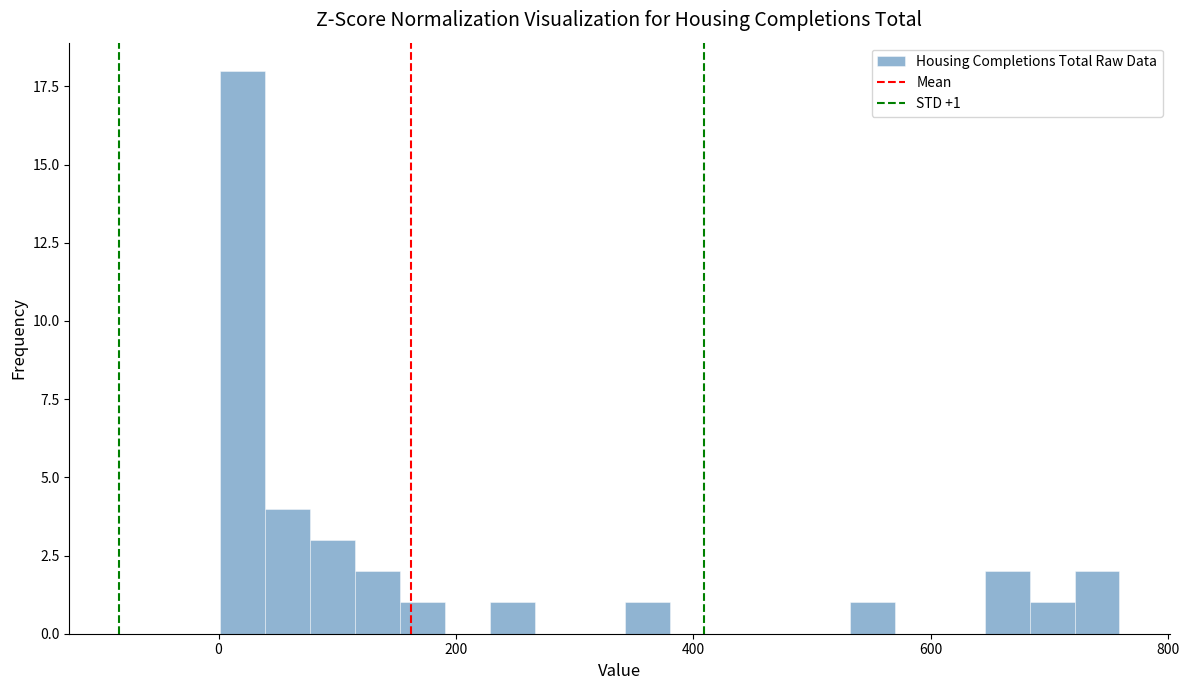

Around what value on the x-axis is the tallest bar? Give the approximate position of its centre, as read against the axis.

20